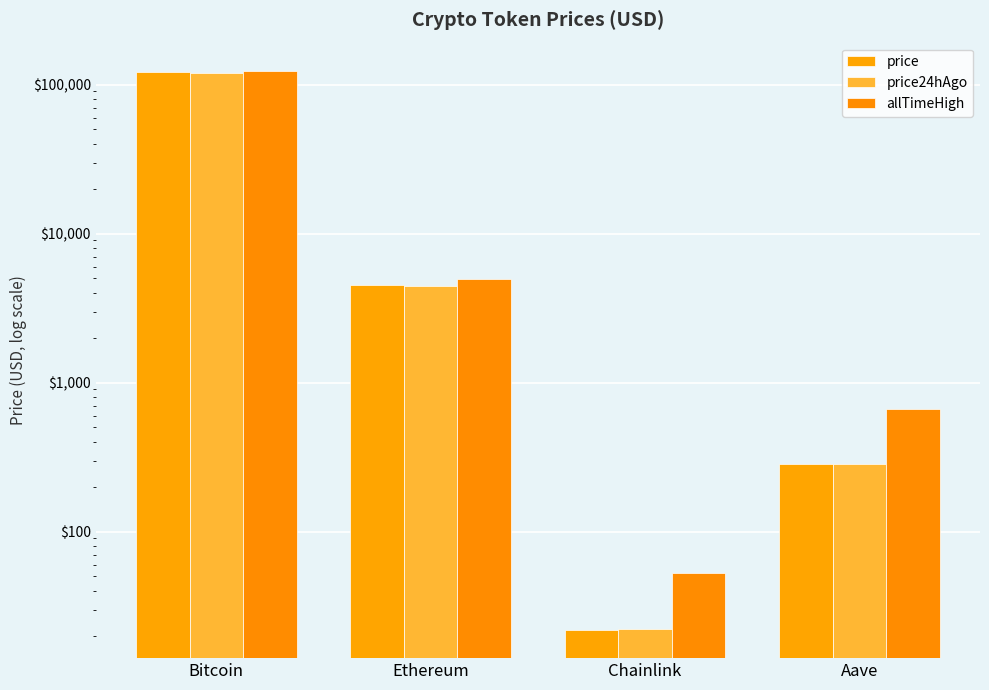

Reading left to right, what are all the values shown in this chart?

price: 122059.0	4489.5	21.8	283.0
price24hAgo: 120429.0	4483.1	22.3	285.3
allTimeHigh: 124128.0	4946.1	52.7	661.7